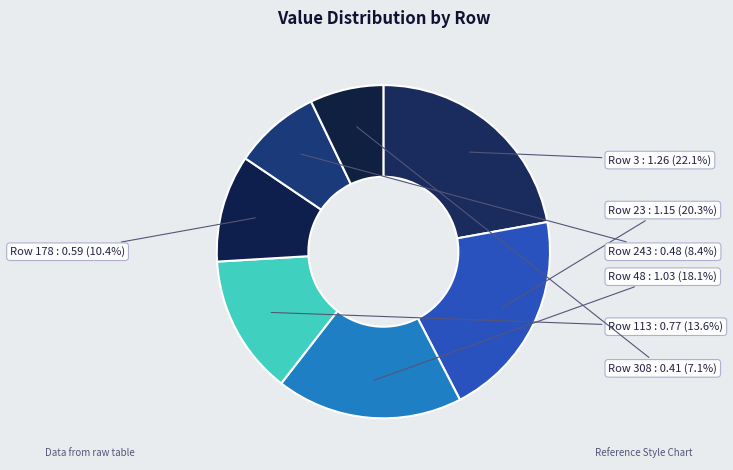

Combined, what portion of the pie is Row 48 and Row 113?

31.7%